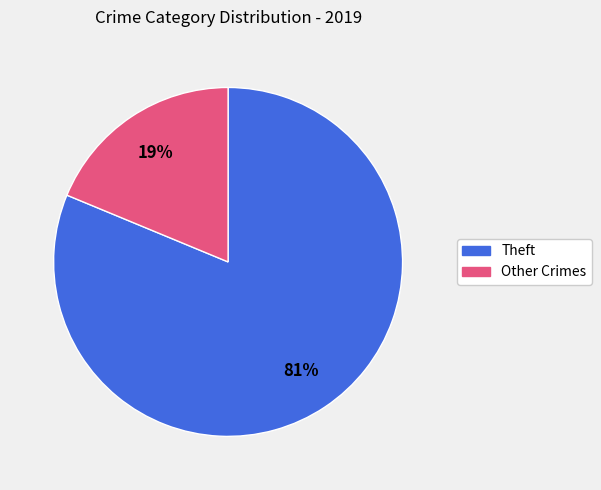

To the nearest percent, what is the average slice percentage?

50%